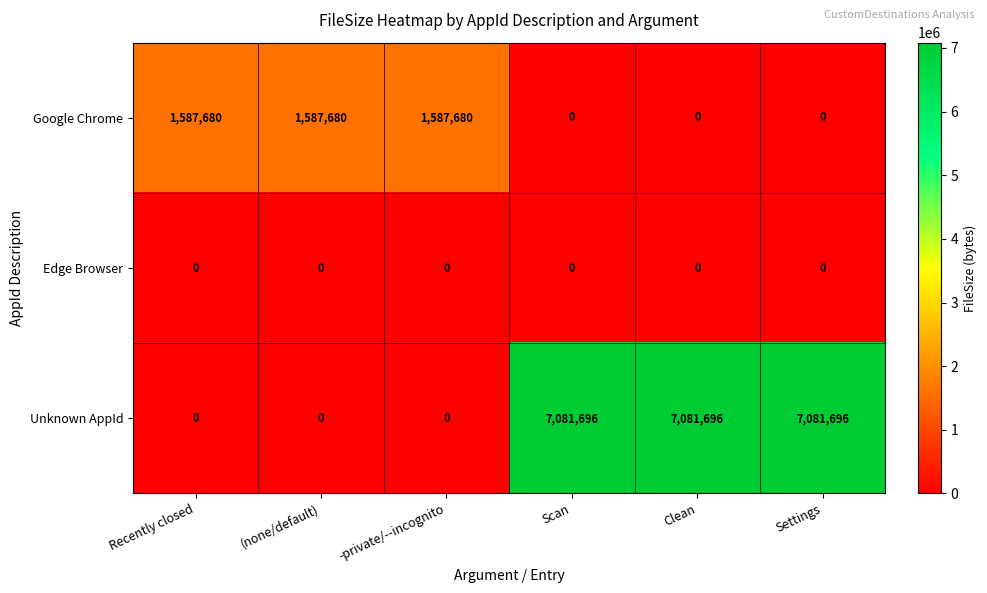

List the series in order of their overall mean, highest first.

Unknown AppId, Google Chrome, Edge Browser